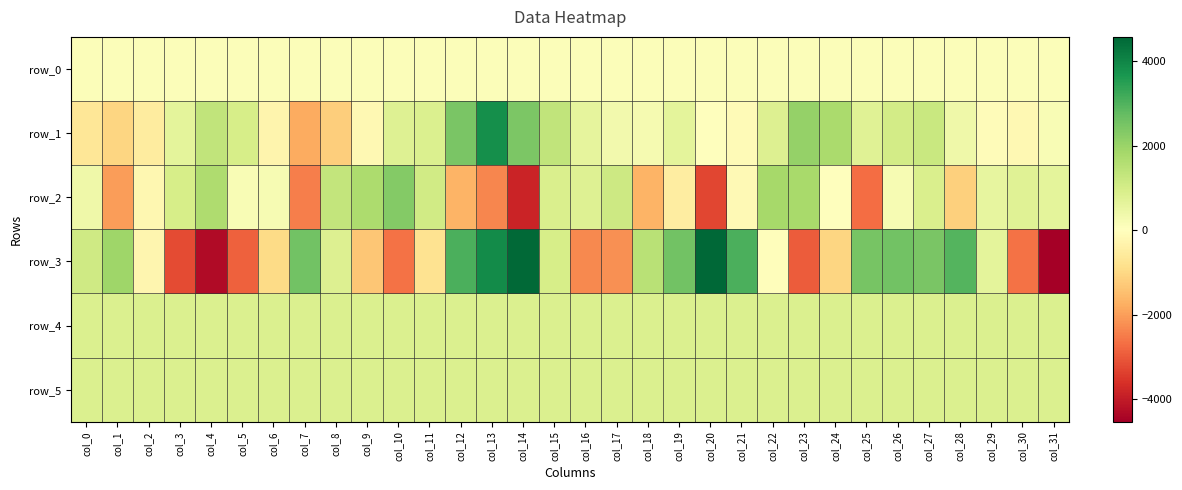

How many distinct data groups are displayed?

6